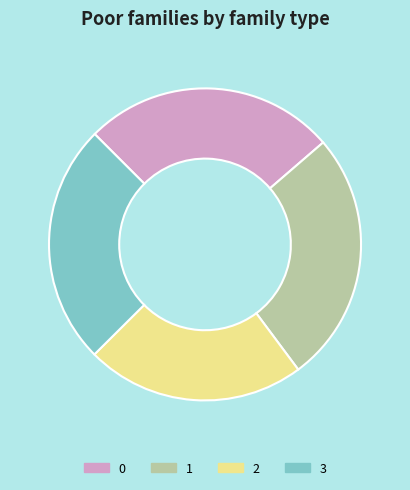

Does 1 account for over 50% of the chart?

No